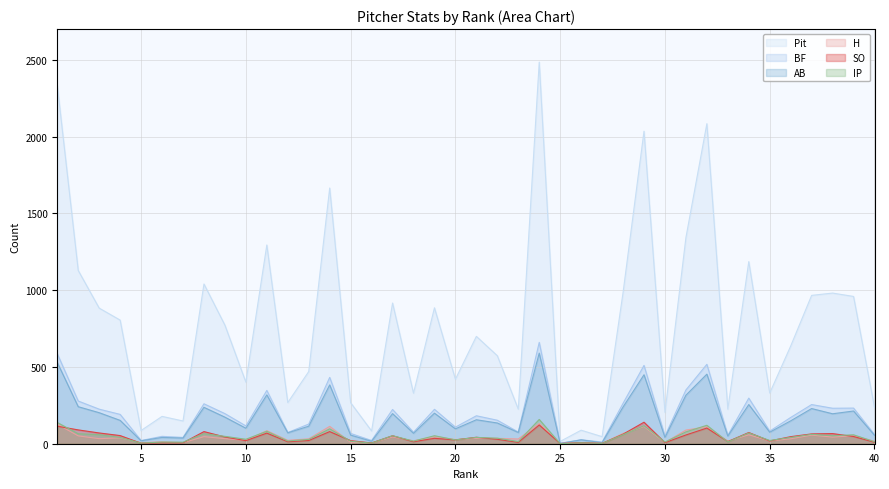

Reading left to right, what are all the values shown in this chart?

Pit: 1=2333	2=1128	3=883	4=805	5=86	6=178	7=148	8=1040	9=772	10=401	11=1294	12=268	13=470	14=1665	15=267	16=83	17=916	18=329	19=885	20=420	21=699	22=573	23=225	24=2485	25=15	26=88	27=46	28=984	29=2035	30=204	31=1342	32=2084	33=225	34=1186	35=330	36=636	37=966	38=981	39=959	40=237
BF: 1=586	2=278	3=225	4=191	5=21	6=48	7=41	8=260	9=196	10=116	11=347	12=73	13=128	14=432	15=67	16=21	17=223	18=75	19=224	20=108	21=182	22=153	23=76	24=660	25=3	26=26	27=11	28=263	29=510	30=50	31=350	32=517	33=55	34=297	35=82	36=171	37=255	38=231	39=232	40=60
AB: 1=529	2=241	3=202	4=152	5=19	6=41	7=37	8=237	9=173	10=101	11=318	12=71	13=114	14=383	15=56	16=16	17=196	18=68	19=199	20=97	21=156	22=135	23=73	24=590	25=2	26=25	27=7	28=239	29=449	30=41	31=316	32=453	33=50	34=255	35=75	36=149	37=229	38=195	39=213	40=55
SO: 1=114	2=90	3=70	4=53	5=3	6=6	7=6	8=79	9=44	10=20	11=69	12=13	13=21	14=79	15=20	16=5	17=52	18=13	19=35	20=25	21=42	22=29	23=9	24=122	25=1	26=7	27=2	28=62	29=140	30=7	31=57	32=102	33=14	34=73	35=18	36=46	37=64	38=66	39=47	40=10
H: 1=127	2=51	3=33	4=38	5=7	6=12	7=7	8=46	9=33	10=22	11=85	12=22	13=32	14=113	15=9	16=5	17=44	18=19	19=46	20=27	21=35	22=35	23=31	24=132	25=1	26=7	27=2	28=67	29=112	30=8	31=89	32=110	33=17	34=58	35=18	36=32	37=56	38=43	39=52	40=16
IP: 1=138	2=65	3=59	4=41	5=4	6=11	7=10	8=65	9=48	10=29	11=81	12=18	13=28	14=97	15=16	16=4	17=52	18=17	19=52	20=25	21=41	22=36	23=14	24=158	25=0	26=6	27=2	28=59	29=117	30=11	31=77	32=120	33=12	34=70	35=21	36=41	37=61	38=52	39=58	40=13